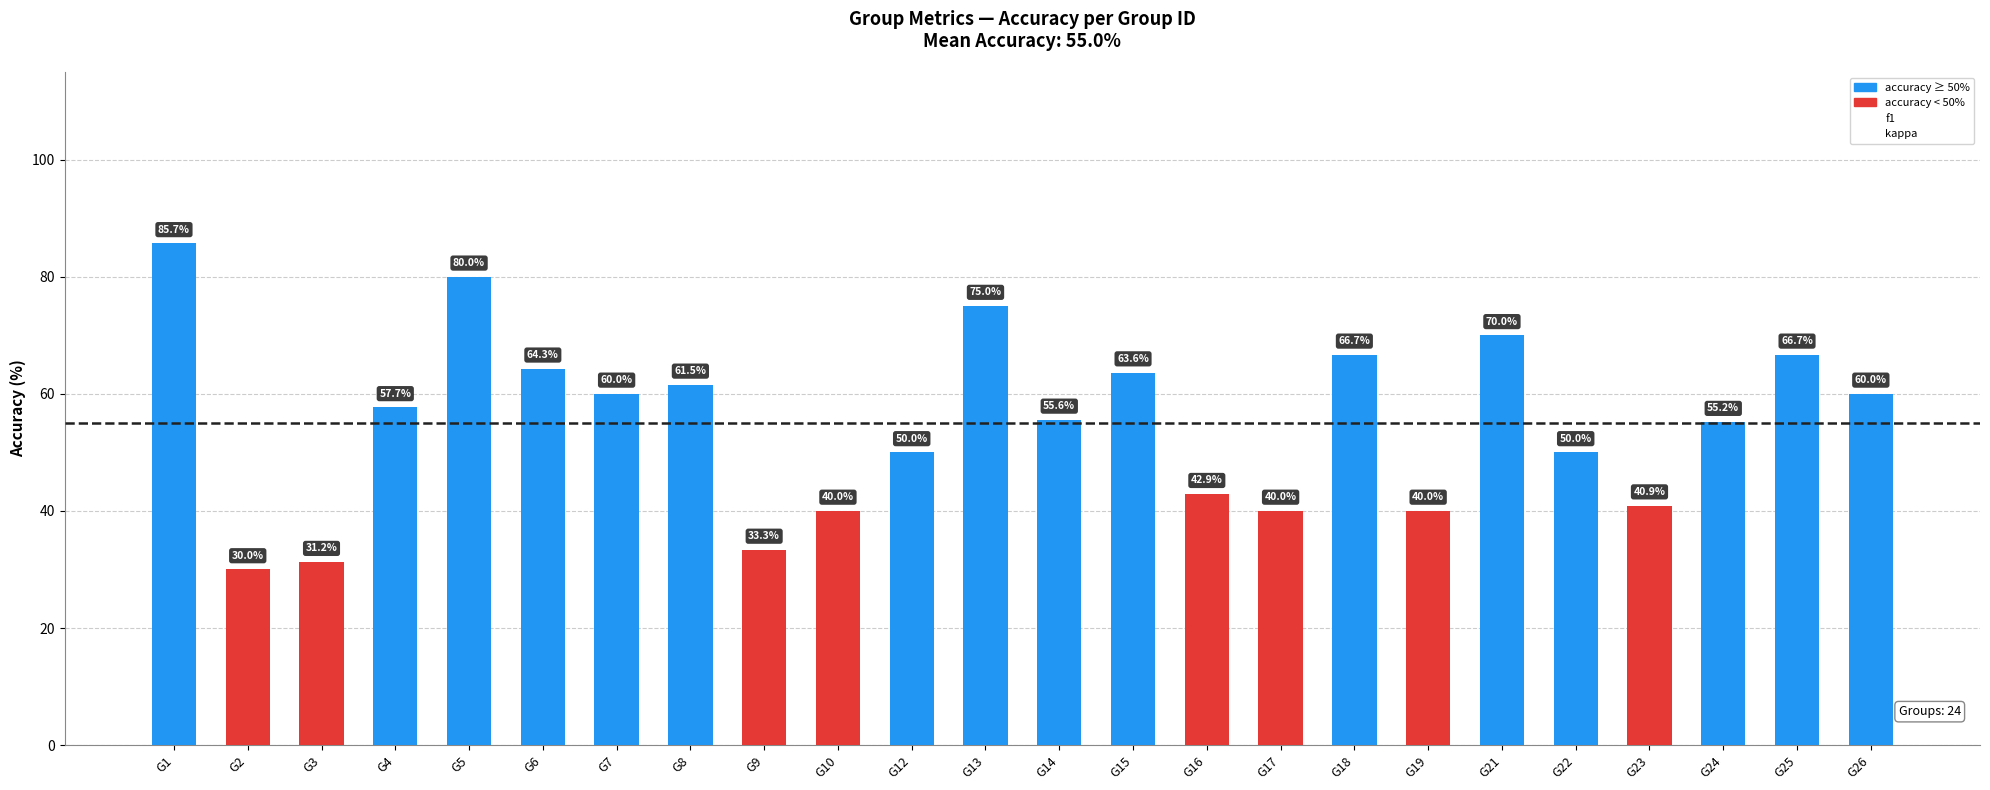

How many values are below 57?

12